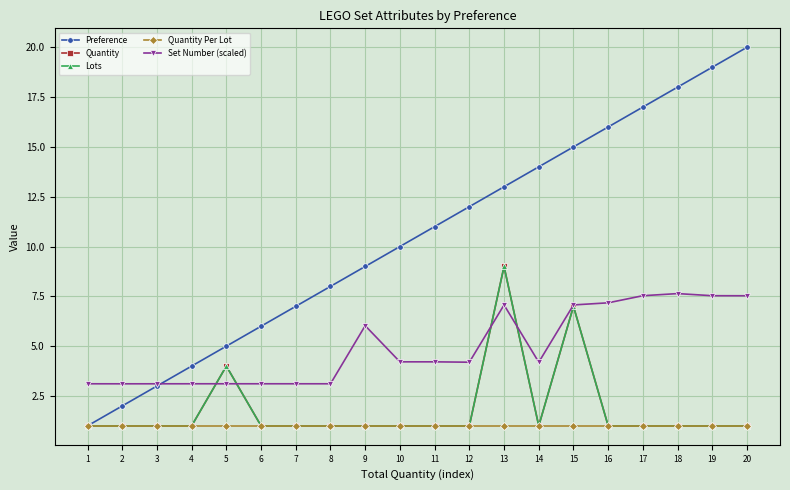

At which category does the chart reach its minimum across all series?

1